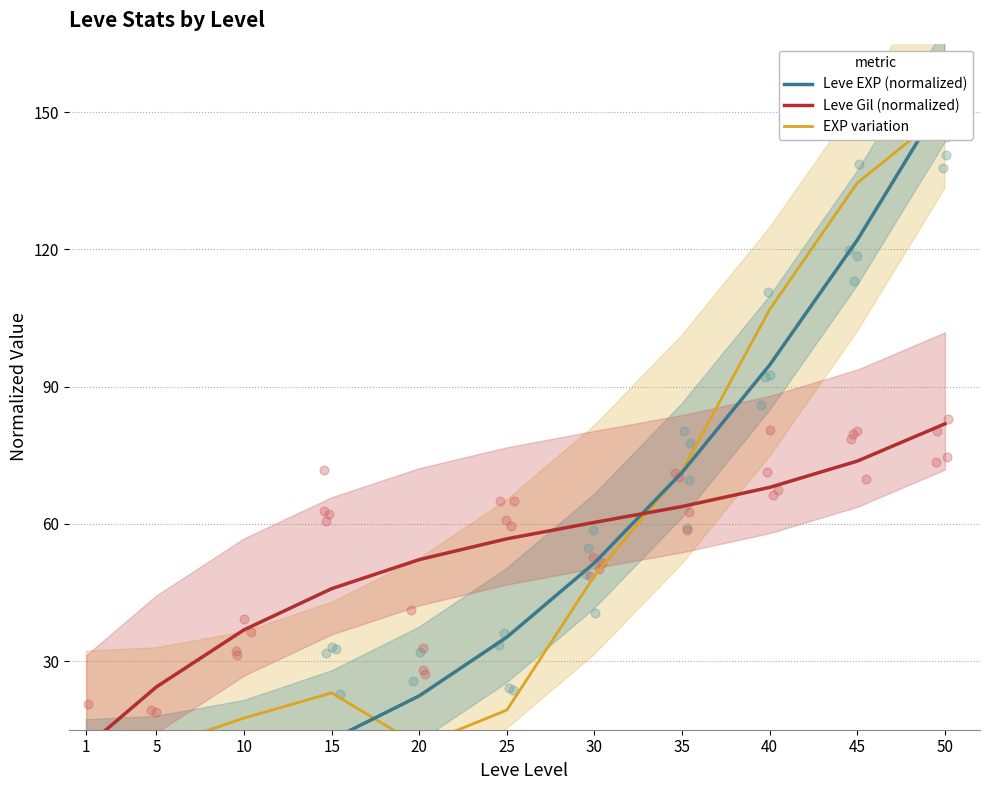

At which category is the sum across all series the highest?

50